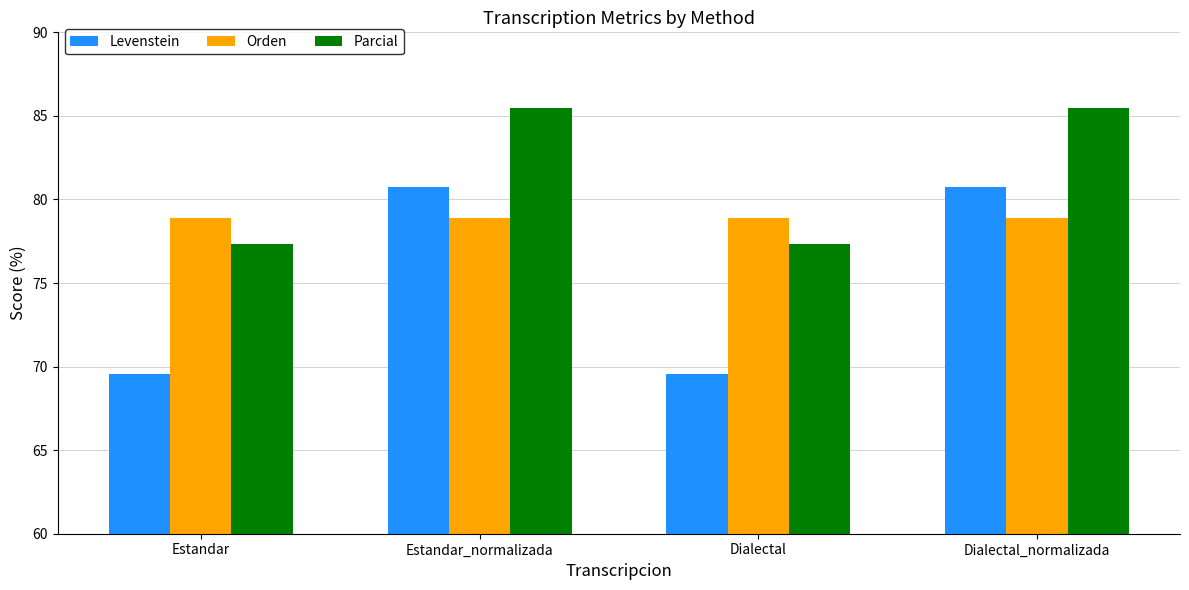

What is the smallest value displayed?

69.5